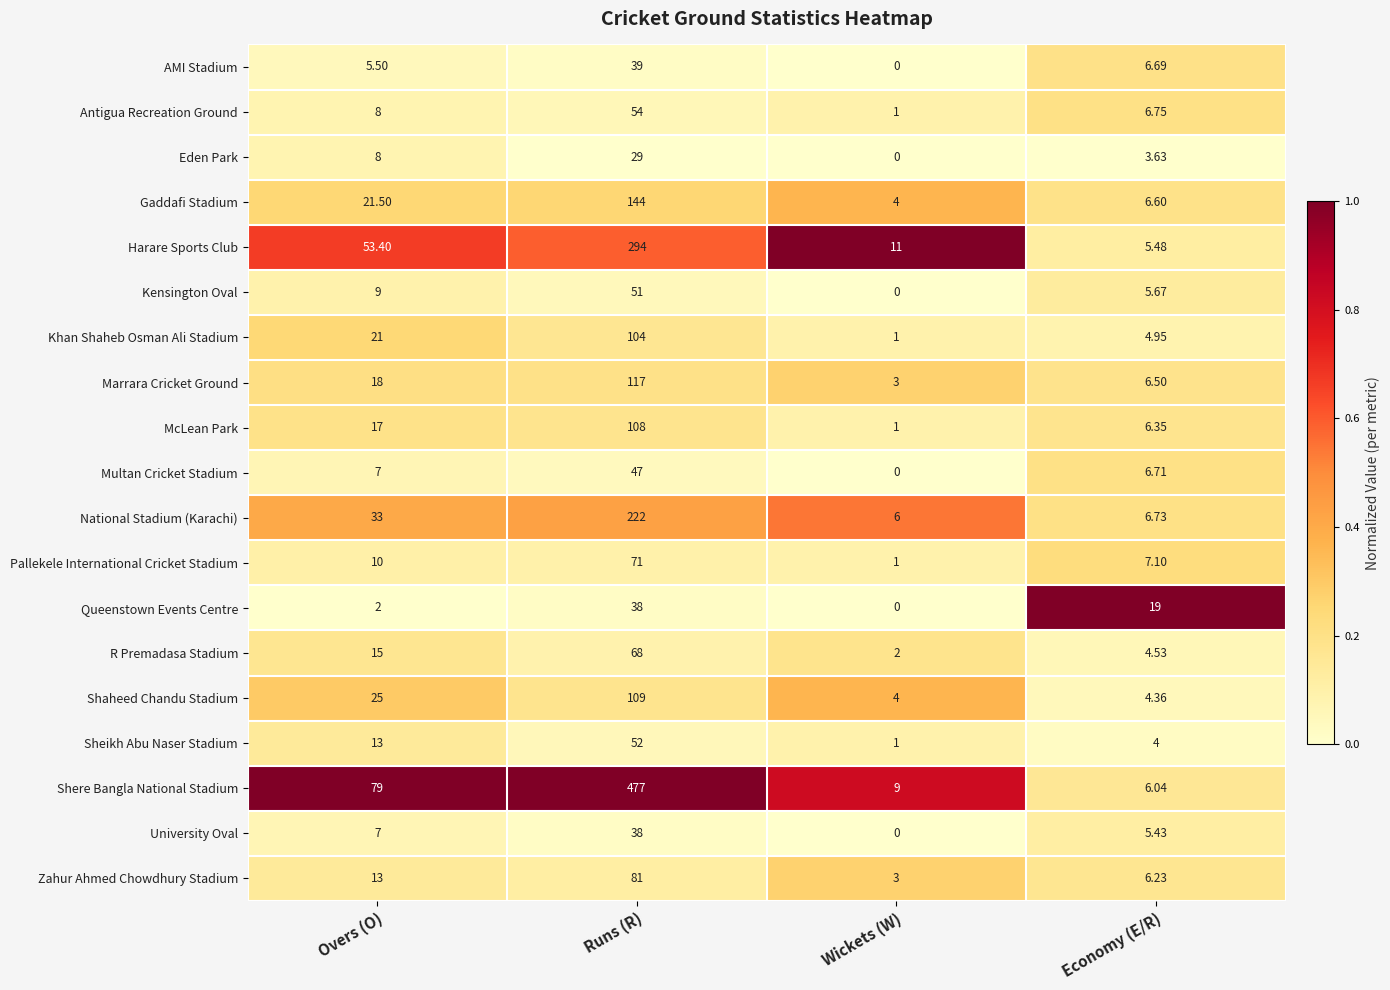

Which label corresponds to the smallest value in the chart?

Wickets (W)